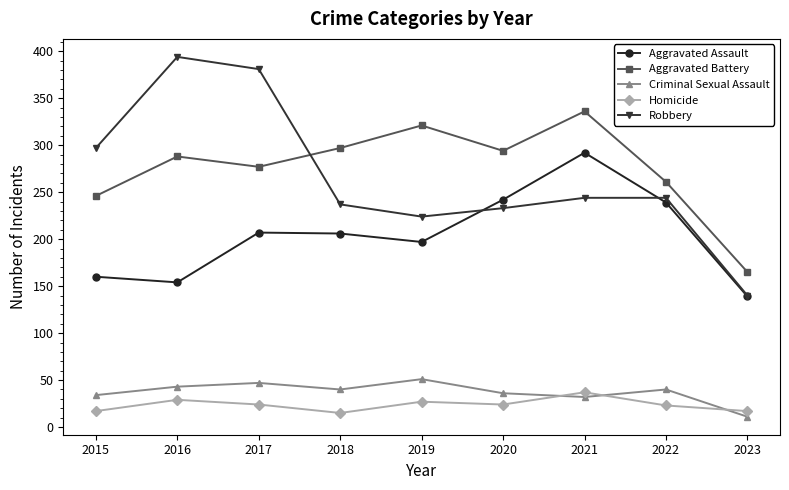

What is the difference between the maximum and minimum values in the Robbery series?

254